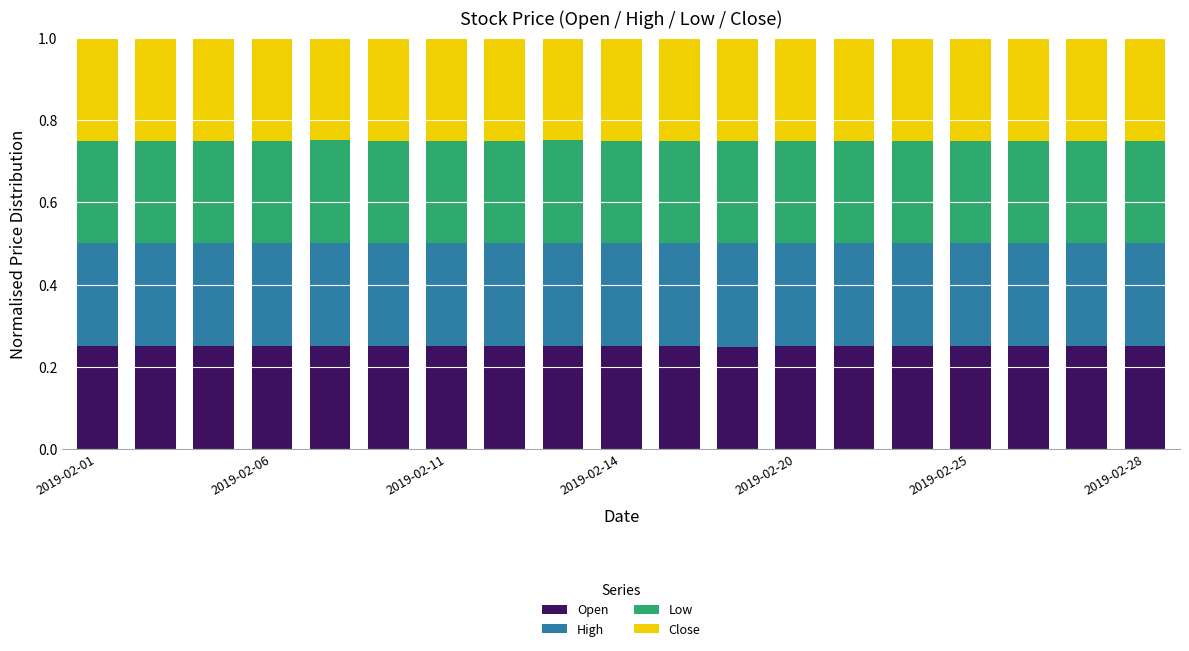

Count the number of data series in this chart.

4